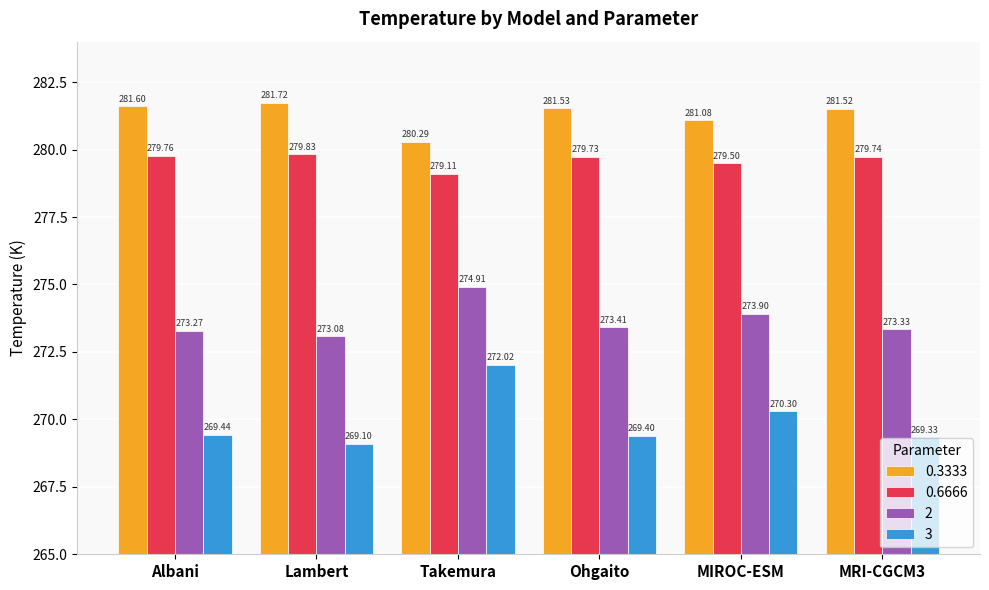

What is the label of the 2nd bar from the left?

Lambert